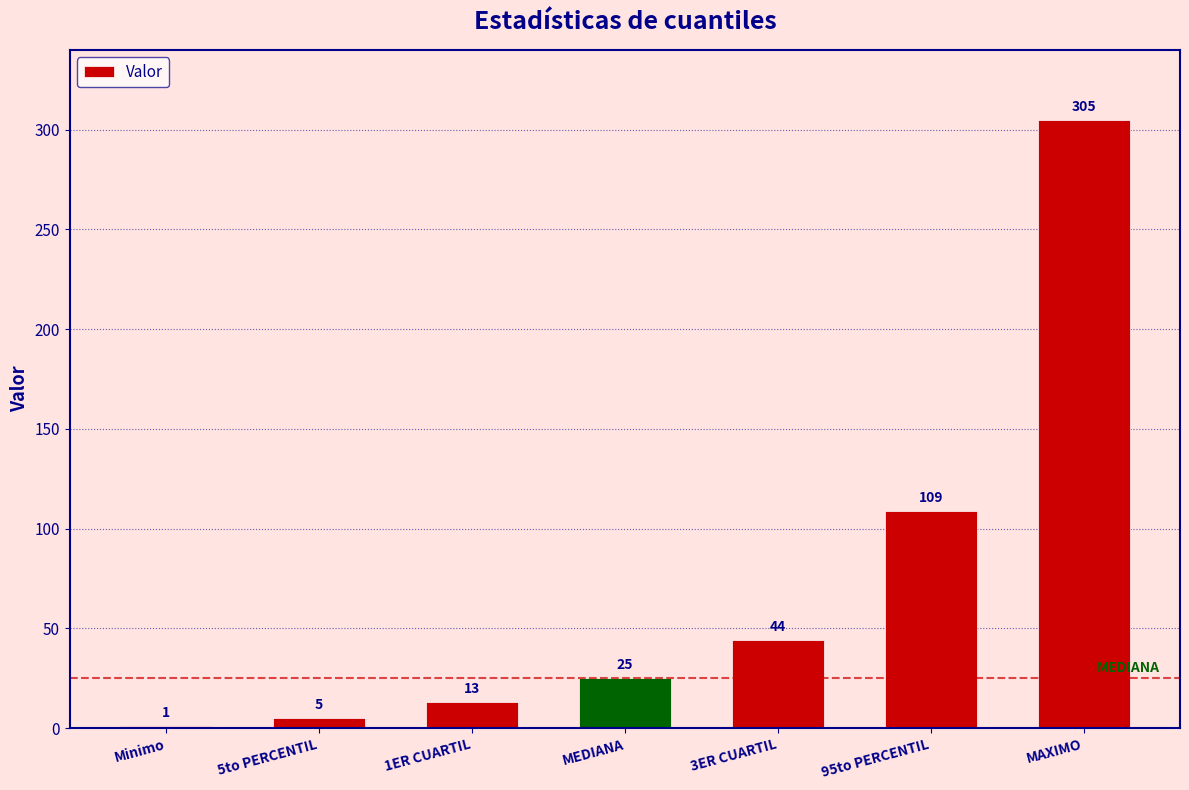

What is the sum of all values?

502